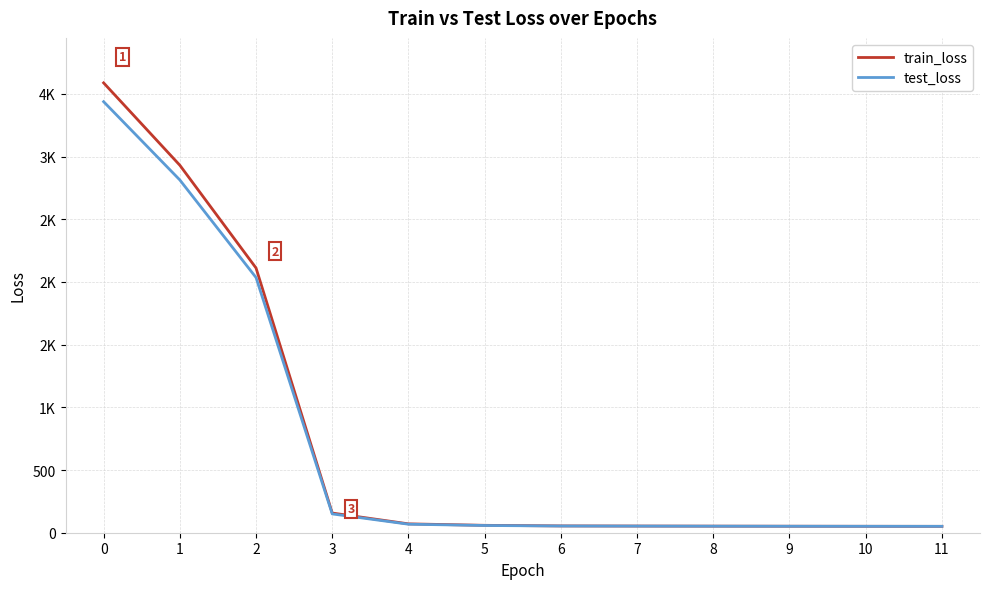

What is the difference between the maximum and second lowest values in the train_loss series?

3537.0